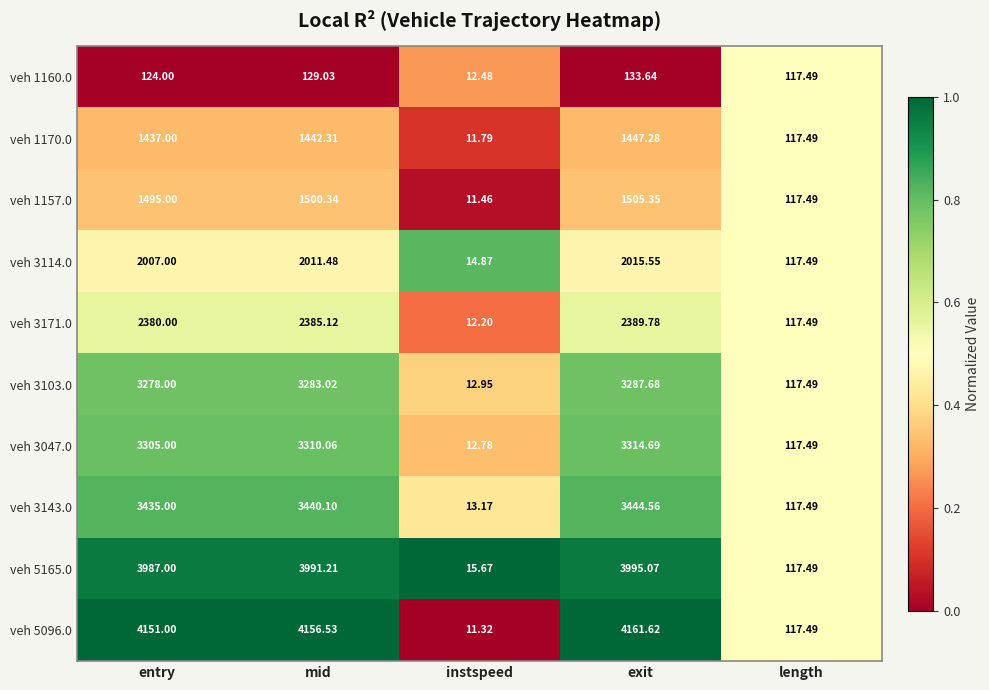

What is the total value across all series at entry?

25599.0